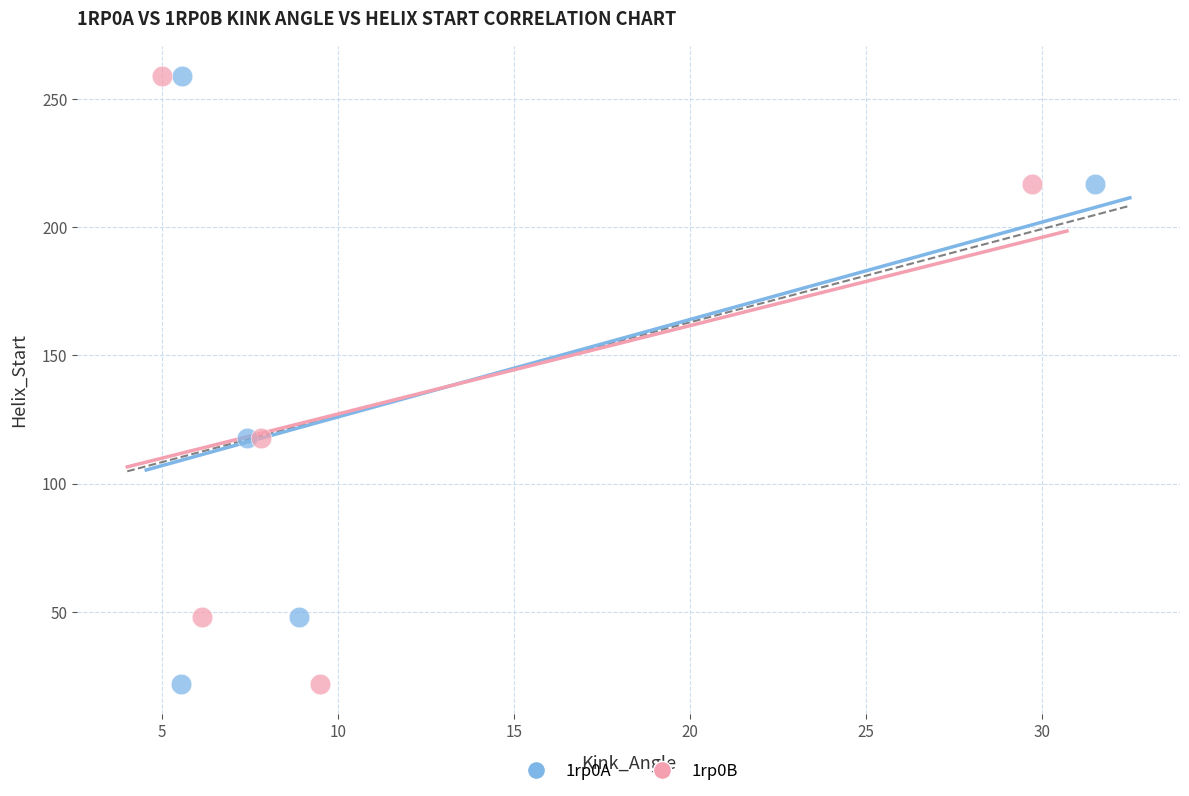

What are all the series names shown in the legend?

1rp0A, 1rp0B